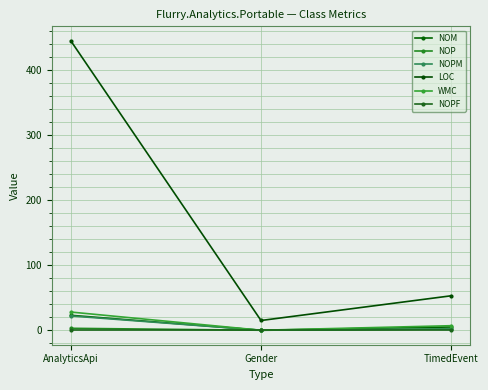

Does the chart have visible grid lines?

Yes